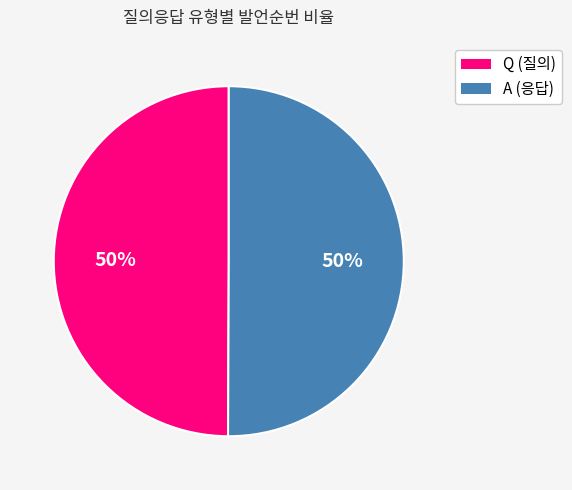

Is the sum of A and Q greater than half?

Yes